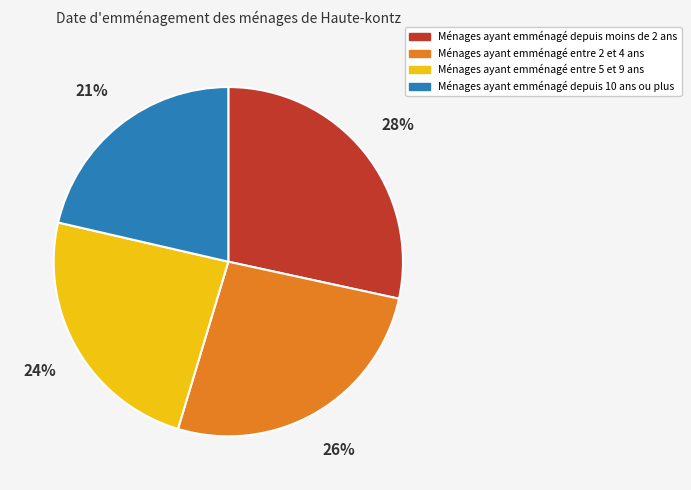

Rank the categories by value from lowest to highest.

Ménages ayant emménagé depuis 10 ans ou plus, Ménages ayant emménagé entre 5 et 9 ans, Ménages ayant emménagé entre 2 et 4 ans, Ménages ayant emménagé depuis moins de 2 ans